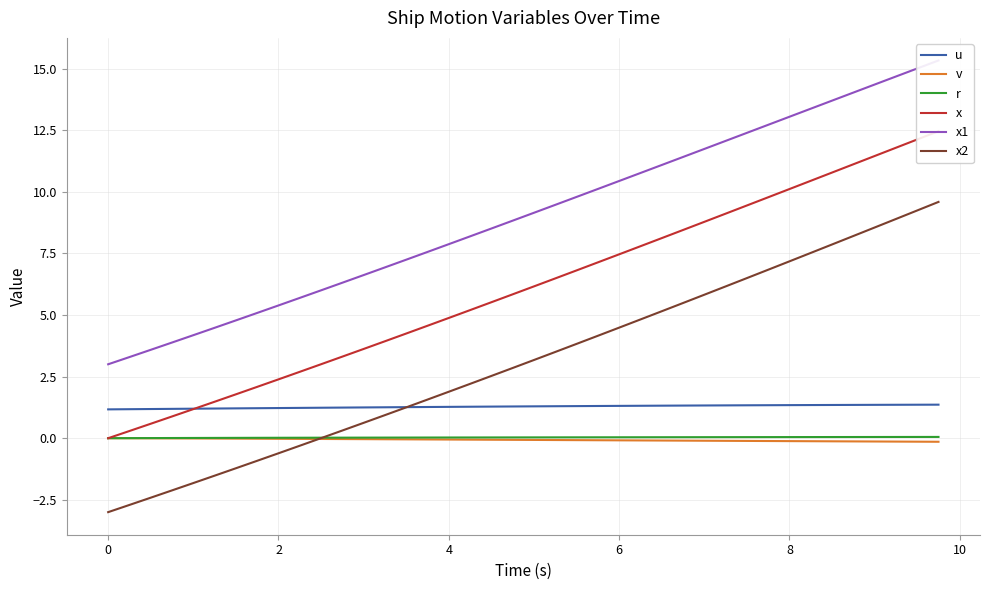

What is the minimum value for u?

1.2